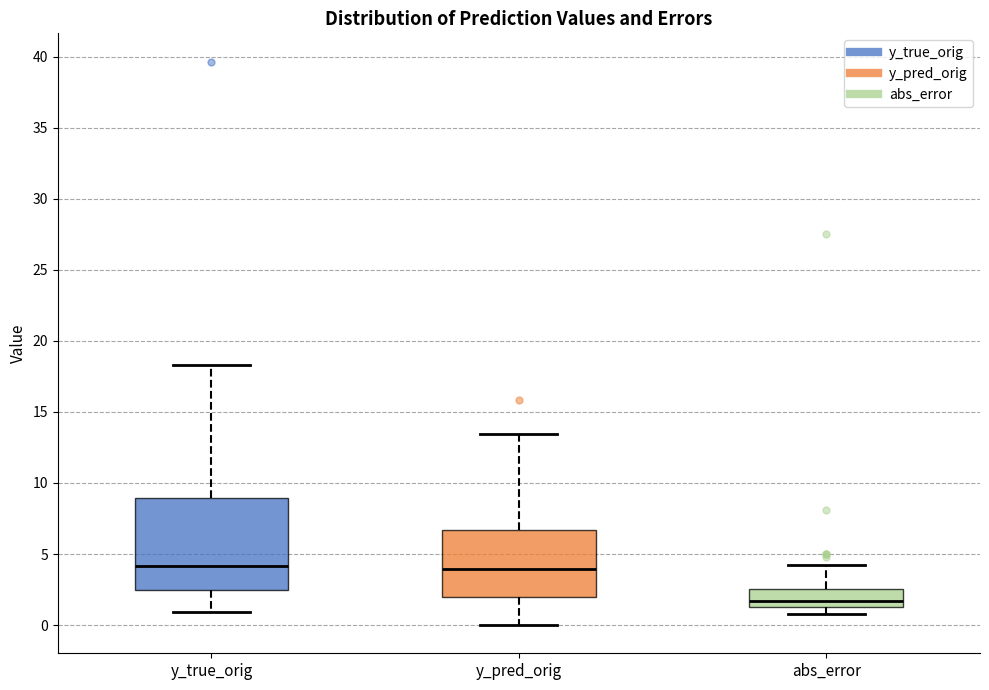

Which box is the tallest, from its lower edge to its upper edge?

y_true_orig